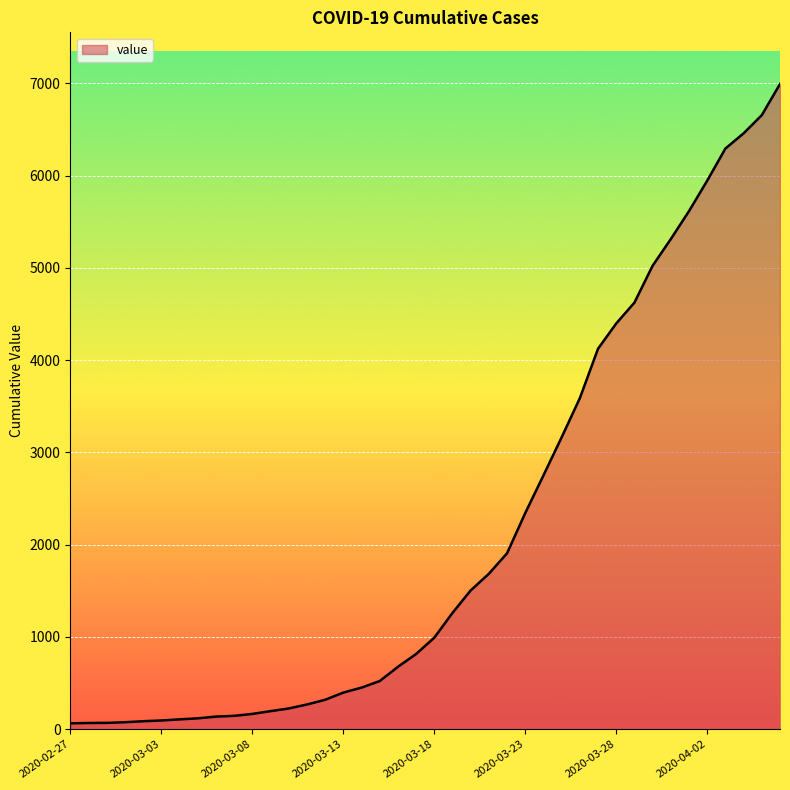

How many lines are shown in the chart?

1